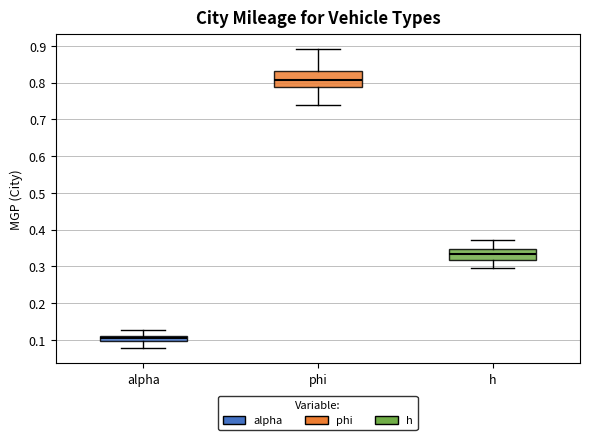

Comparing the boxes themselves (not the whiskers), which one is the tallest?

phi